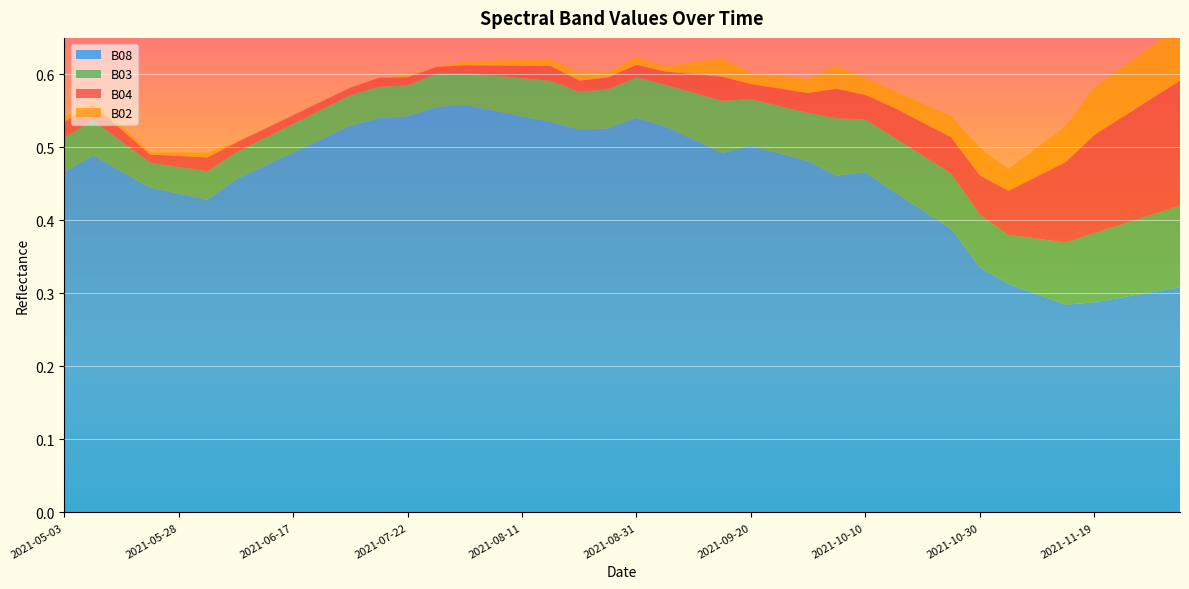

Reading left to right, transcribe all the data shown in this chart.

B03: 2021-05-03=0.0	2021-05-08=0.0	2021-05-18=0.0	2021-05-23=0.0	2021-05-28=0.0	2021-06-02=0.0	2021-06-07=0.0	2021-06-12=0.0	2021-06-17=0.0	2021-06-22=0.0	2021-07-07=0.0	2021-07-17=0.0	2021-07-22=0.0	2021-07-27=0.0	2021-08-01=0.0	2021-08-06=0.0	2021-08-11=0.1	2021-08-16=0.1	2021-08-21=0.1	2021-08-26=0.1	2021-08-31=0.1	2021-09-05=0.1	2021-09-10=0.1	2021-09-15=0.1	2021-09-20=0.1	2021-09-25=0.1	2021-09-30=0.1	2021-10-05=0.1	2021-10-10=0.1	2021-10-15=0.1	2021-10-20=0.1	2021-10-25=0.1	2021-10-30=0.1	2021-11-04=0.1	2021-11-09=0.1	2021-11-14=0.1	2021-11-19=0.1	2021-11-24=0.1	2021-11-29=0.1	2021-12-04=0.1
B04: 2021-05-03=0.0	2021-05-08=0.0	2021-05-18=0.0	2021-05-23=0.0	2021-05-28=0.0	2021-06-02=0.0	2021-06-07=0.0	2021-06-12=0.0	2021-06-17=0.0	2021-06-22=0.0	2021-07-07=0.0	2021-07-17=0.0	2021-07-22=0.0	2021-07-27=0.0	2021-08-01=0.0	2021-08-06=0.0	2021-08-11=0.0	2021-08-16=0.0	2021-08-21=0.0	2021-08-26=0.0	2021-08-31=0.0	2021-09-05=0.0	2021-09-10=0.0	2021-09-15=0.0	2021-09-20=0.0	2021-09-25=0.0	2021-09-30=0.0	2021-10-05=0.0	2021-10-10=0.0	2021-10-15=0.0	2021-10-20=0.0	2021-10-25=0.0	2021-10-30=0.1	2021-11-04=0.1	2021-11-09=0.1	2021-11-14=0.1	2021-11-19=0.1	2021-11-24=0.1	2021-11-29=0.2	2021-12-04=0.2
B08: 2021-05-03=0.5	2021-05-08=0.5	2021-05-18=0.5	2021-05-23=0.4	2021-05-28=0.4	2021-06-02=0.4	2021-06-07=0.5	2021-06-12=0.5	2021-06-17=0.5	2021-06-22=0.5	2021-07-07=0.5	2021-07-17=0.5	2021-07-22=0.5	2021-07-27=0.6	2021-08-01=0.6	2021-08-06=0.6	2021-08-11=0.5	2021-08-16=0.5	2021-08-21=0.5	2021-08-26=0.5	2021-08-31=0.5	2021-09-05=0.5	2021-09-10=0.5	2021-09-15=0.5	2021-09-20=0.5	2021-09-25=0.5	2021-09-30=0.5	2021-10-05=0.5	2021-10-10=0.5	2021-10-15=0.4	2021-10-20=0.4	2021-10-25=0.4	2021-10-30=0.3	2021-11-04=0.3	2021-11-09=0.3	2021-11-14=0.3	2021-11-19=0.3	2021-11-24=0.3	2021-11-29=0.3	2021-12-04=0.3
B02: 2021-05-03=0.0	2021-05-08=0.0	2021-05-18=0.0	2021-05-23=0.0	2021-05-28=0.0	2021-06-02=0.0	2021-06-07=0.0	2021-06-12=0.0	2021-06-17=0.0	2021-06-22=0.0	2021-07-07=0.0	2021-07-17=0.0	2021-07-22=0.0	2021-07-27=0.0	2021-08-01=0.0	2021-08-06=0.0	2021-08-11=0.0	2021-08-16=0.0	2021-08-21=0.0	2021-08-26=0.0	2021-08-31=0.0	2021-09-05=0.0	2021-09-10=0.0	2021-09-15=0.0	2021-09-20=0.0	2021-09-25=0.0	2021-09-30=0.0	2021-10-05=0.0	2021-10-10=0.0	2021-10-15=0.0	2021-10-20=0.0	2021-10-25=0.0	2021-10-30=0.0	2021-11-04=0.0	2021-11-09=0.0	2021-11-14=0.0	2021-11-19=0.1	2021-11-24=0.1	2021-11-29=0.1	2021-12-04=0.1